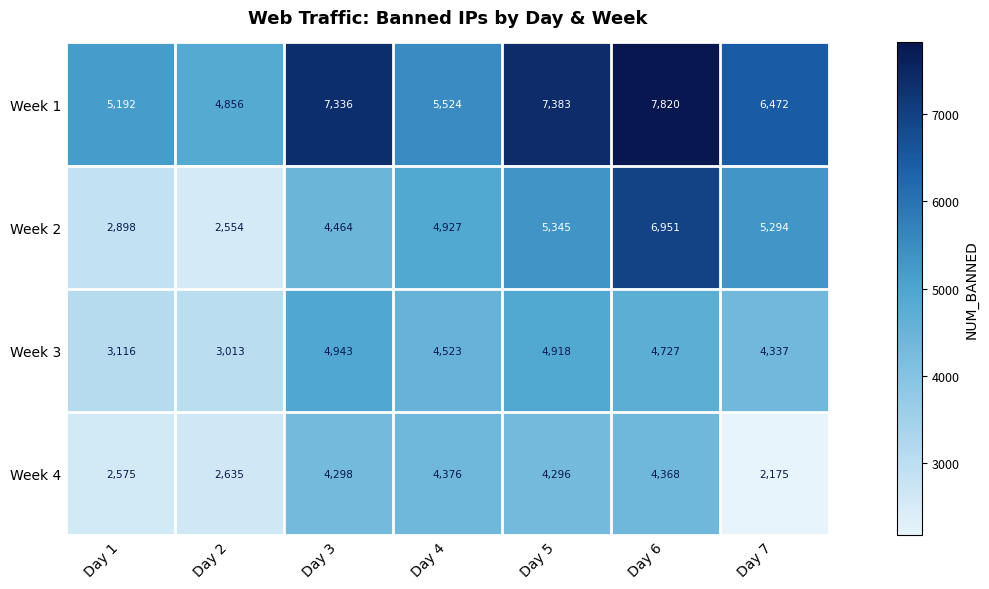

What is the total value across all series at Day 2?

13058